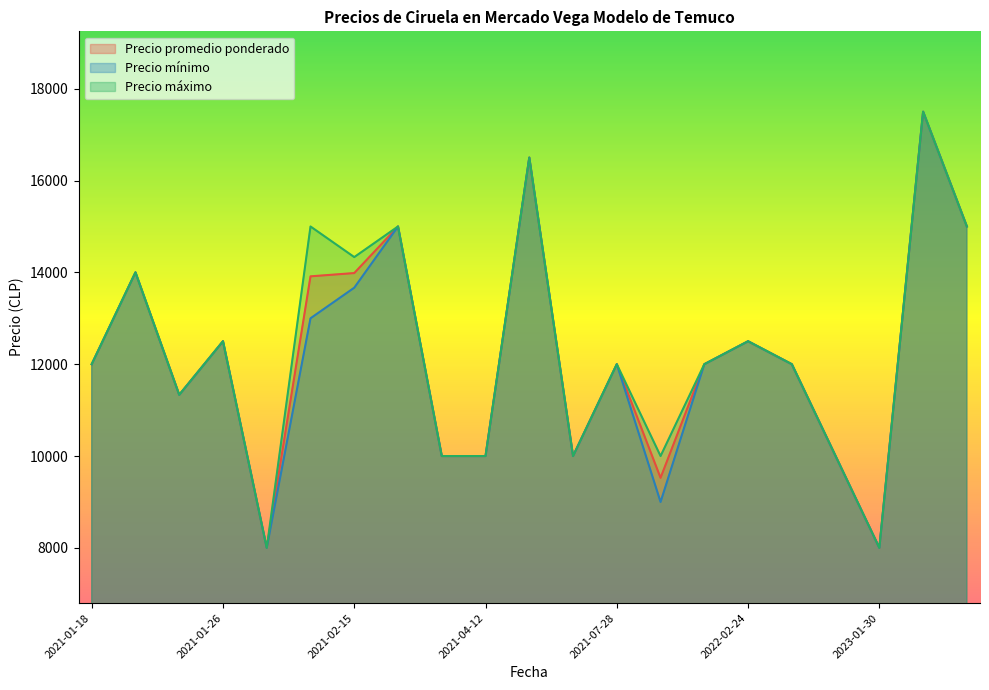

True or false: Precio maximo has a value of 10000 at 2021-03-15.

True